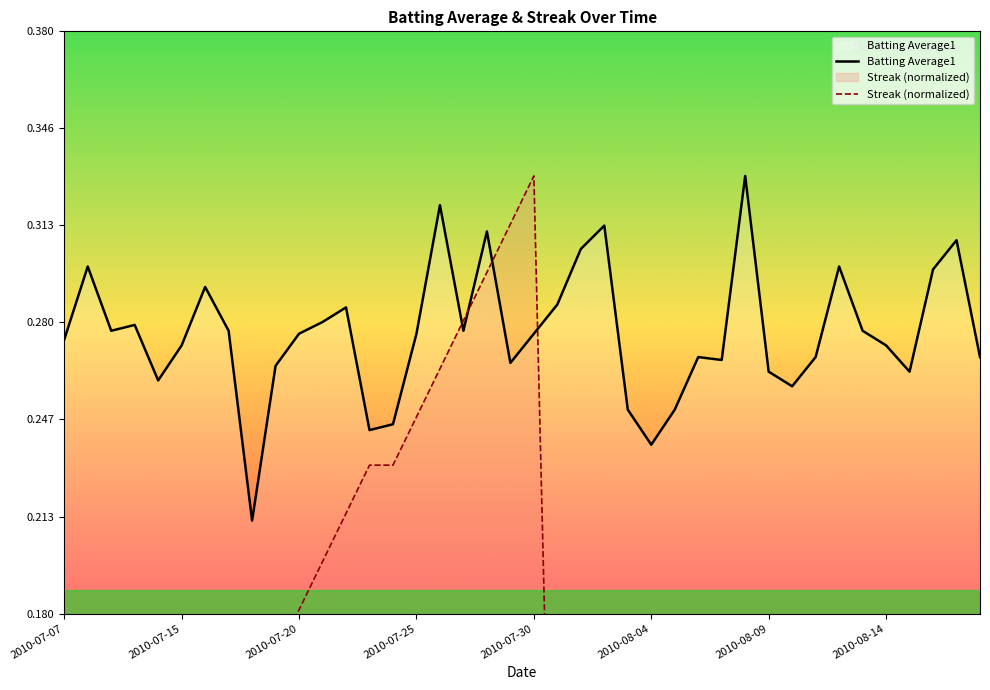

Between which two adjacent categories do Streak (normalized) and Batting Average1 first intersect?

16 and 17